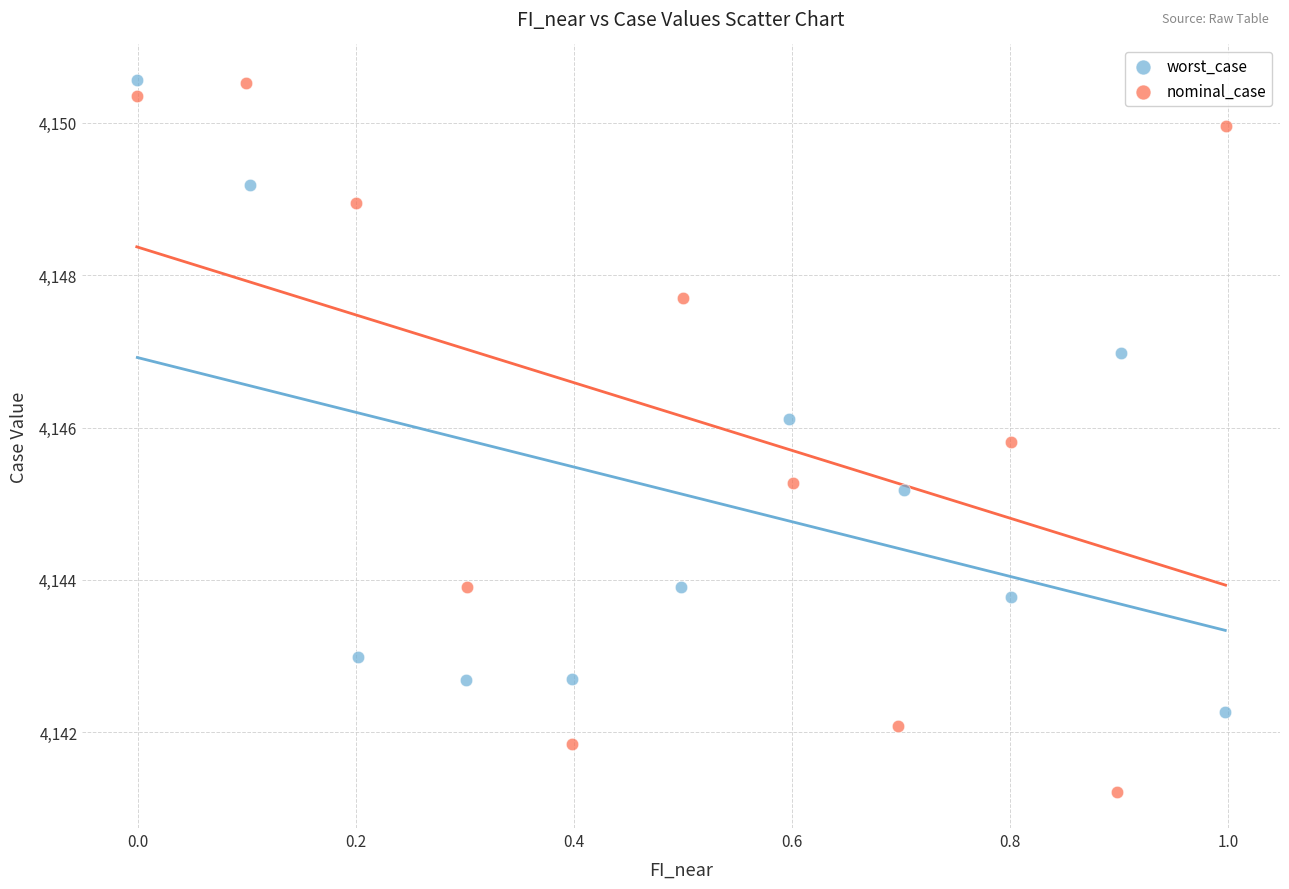

Which series reaches the minimum Y coordinate?

nominal_case